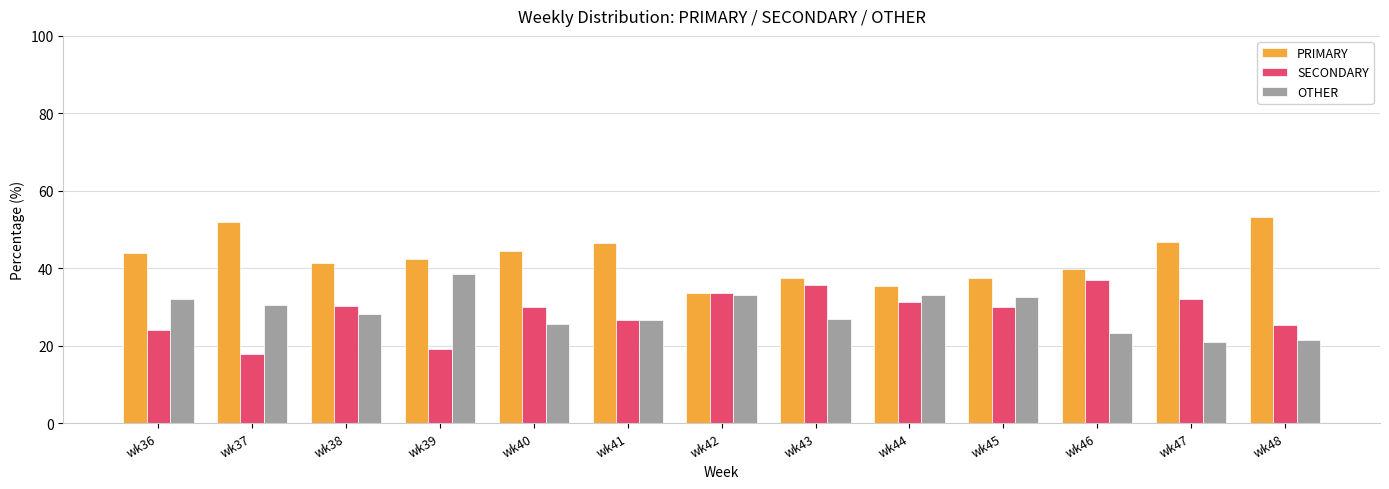

What is the average value of the PRIMARY series?

42.7